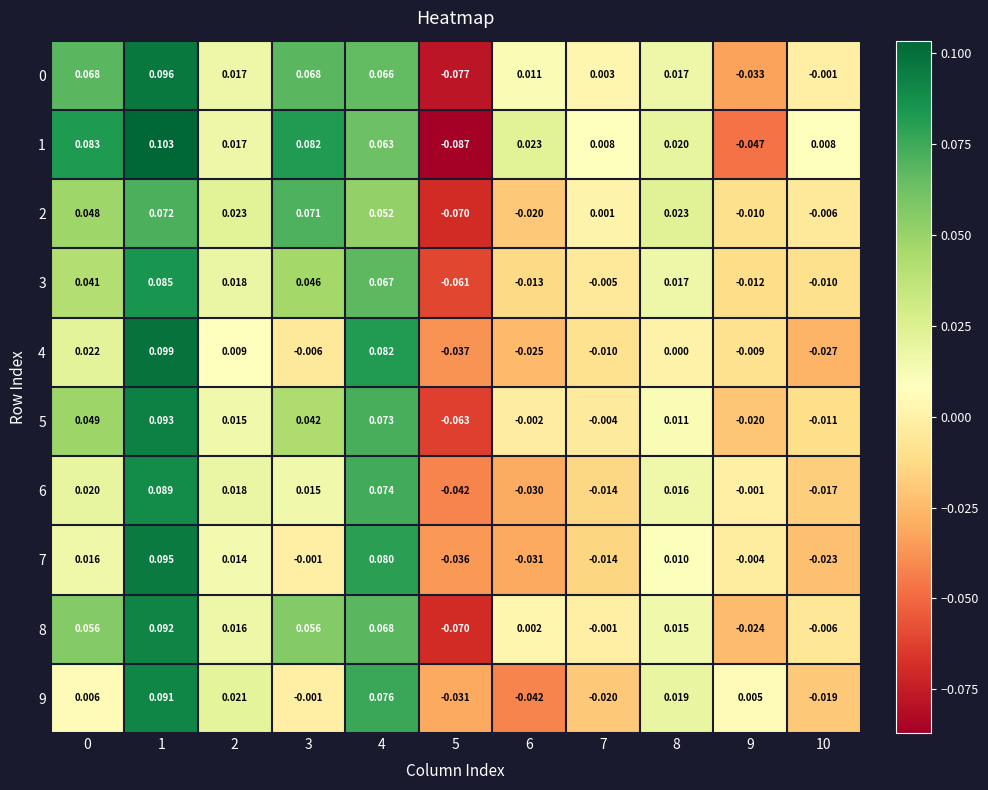

How many values in 0 are below zero?

3